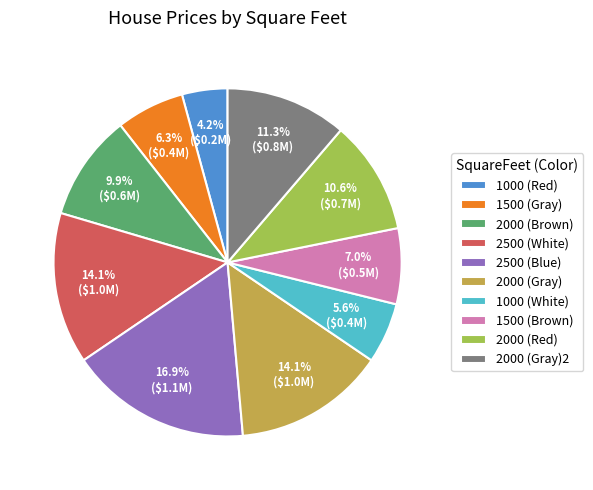

Which slice is the largest?

2500 (Blue)